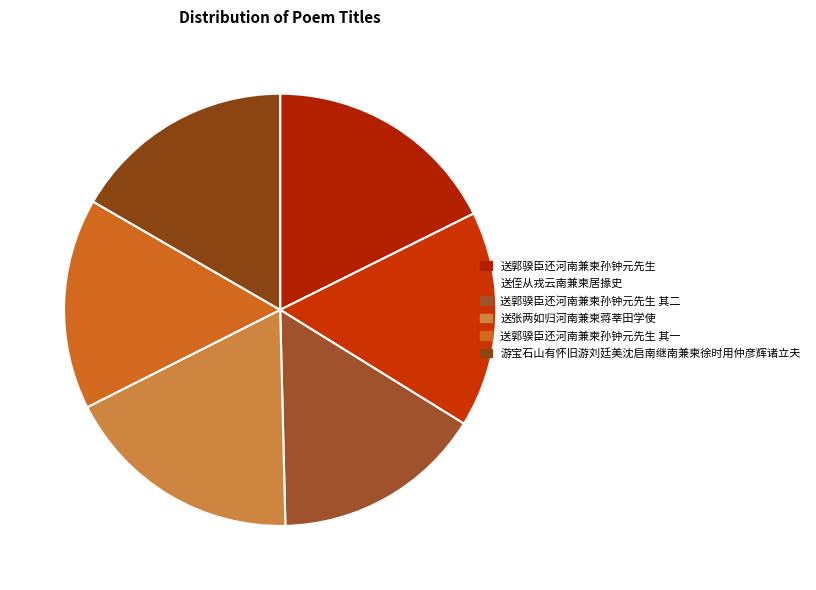

Does 游宝石山有怀旧游刘廷美沈启南继南兼柬徐时用仲彦辉诸立夫 account for over 50% of the chart?

No